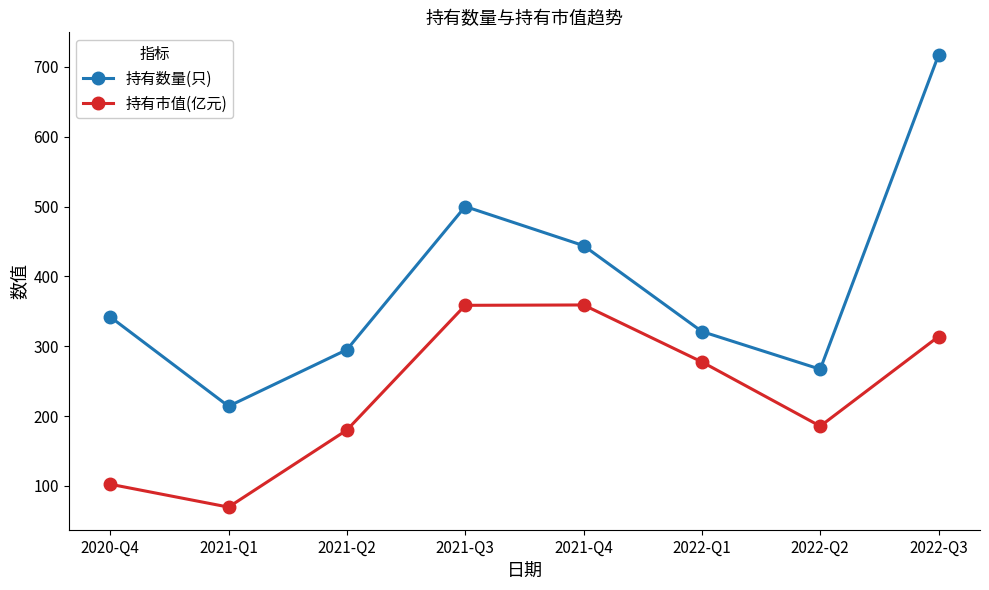

Which series has the widest spread of values?

持有数量(只)